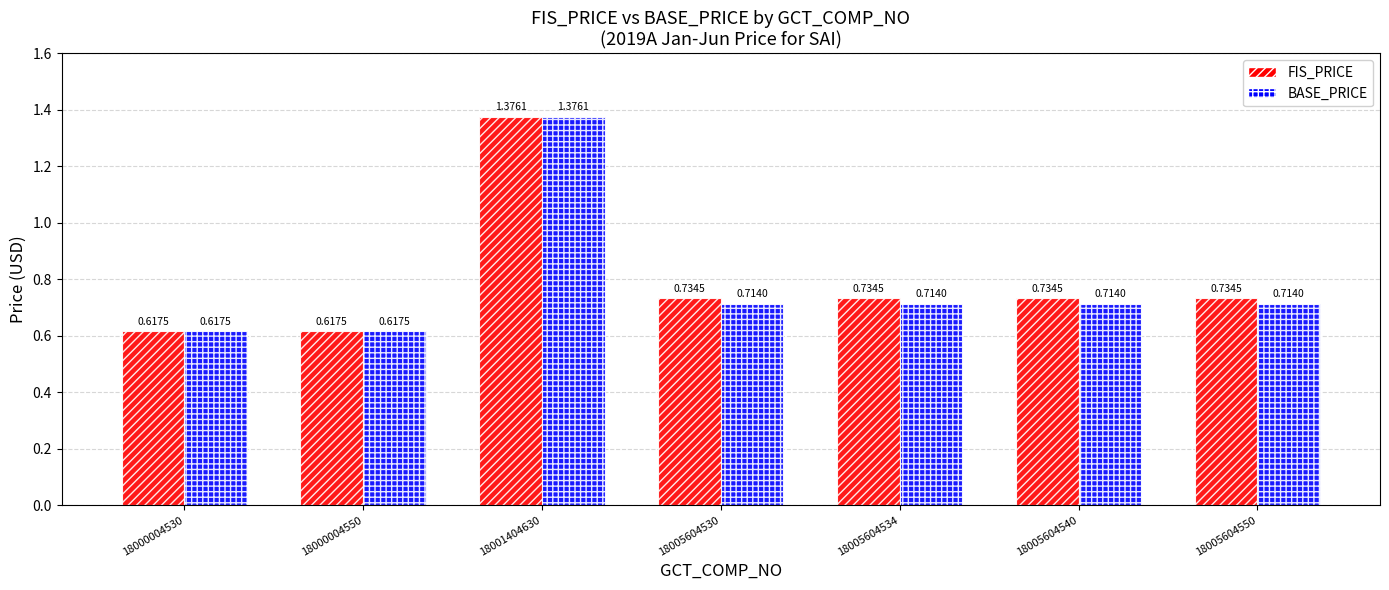

List the series in order of their overall mean, lowest first.

BASE_PRICE, FIS_PRICE